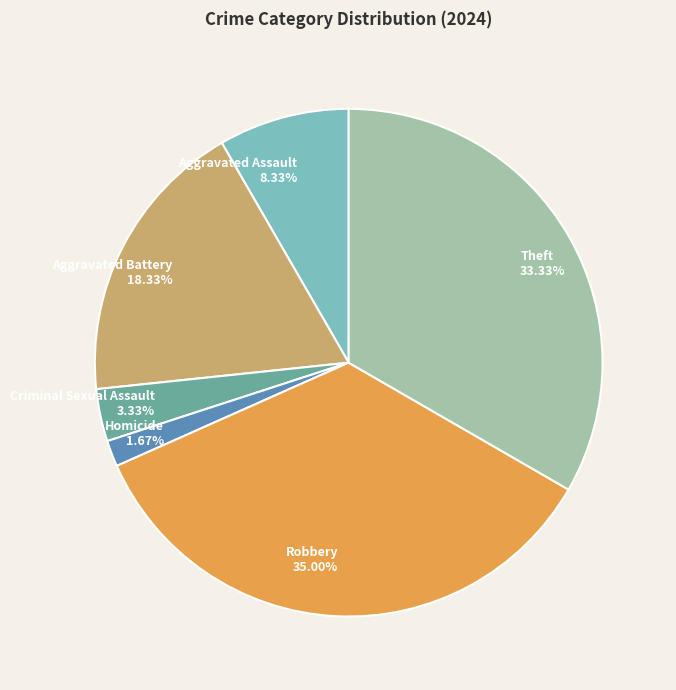

Does any single category account for the majority?

No